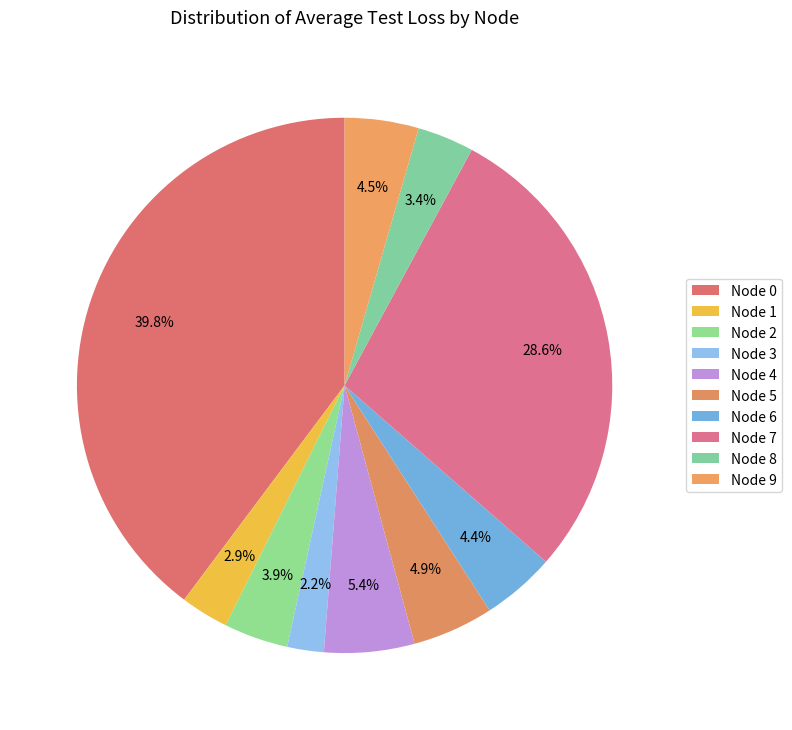

What is the change in value from Node 1 to Node 7?

+0.3